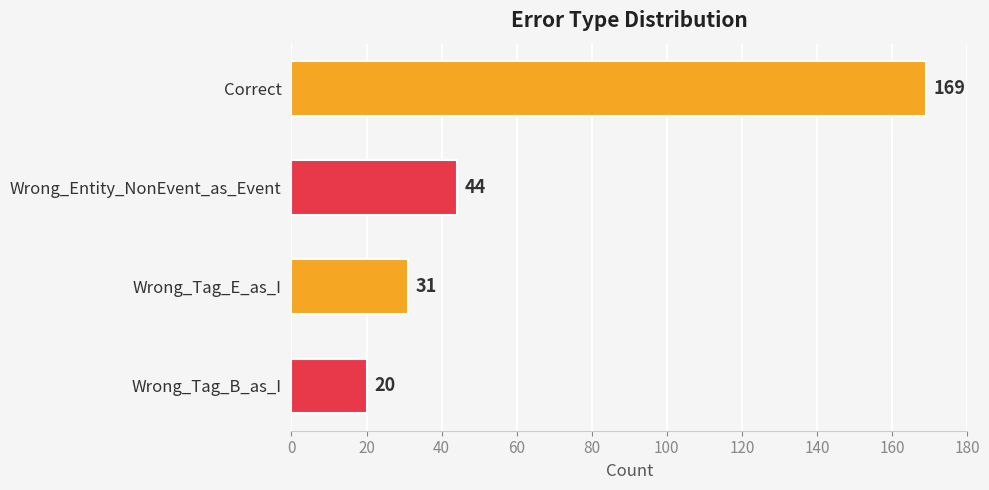

Are the bars grouped side by side (vs. stacked)?

No